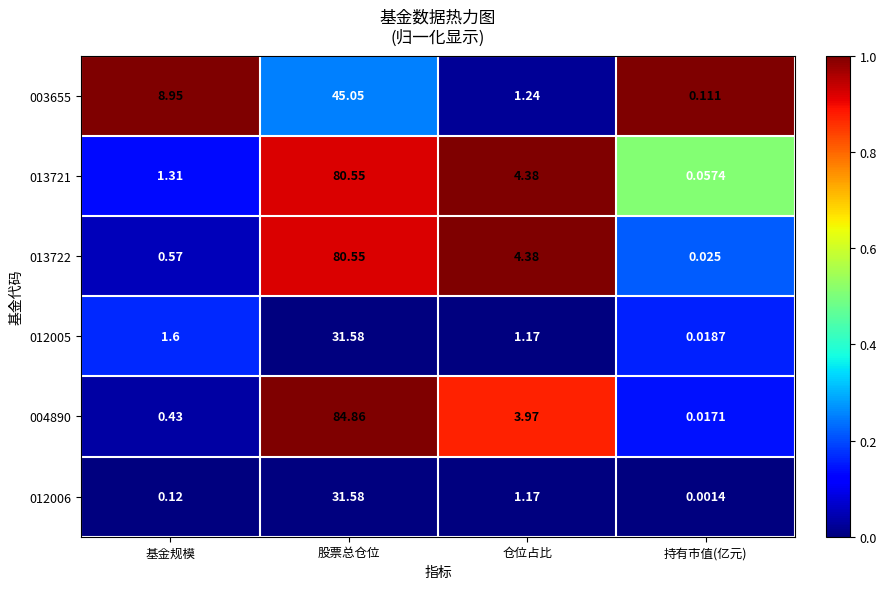

Rank the categories by 012006 value from lowest to highest.

持有市值(亿元), 基金规模, 仓位占比, 股票总仓位